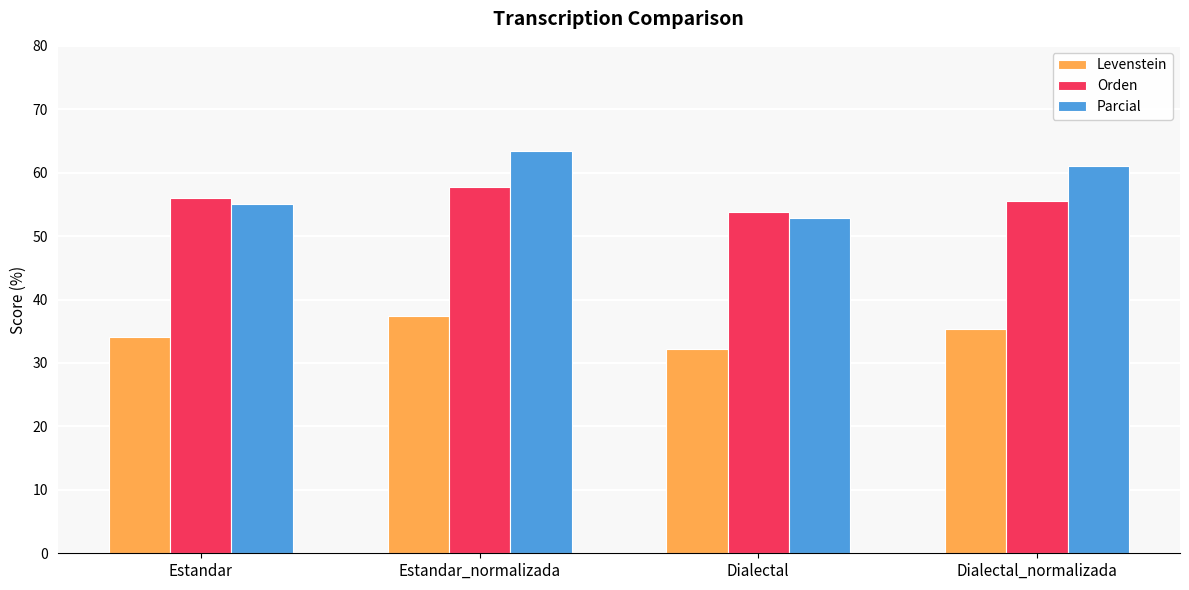

True or false: Parcial has a value of 95.1 at Estandar_normalizada.

False